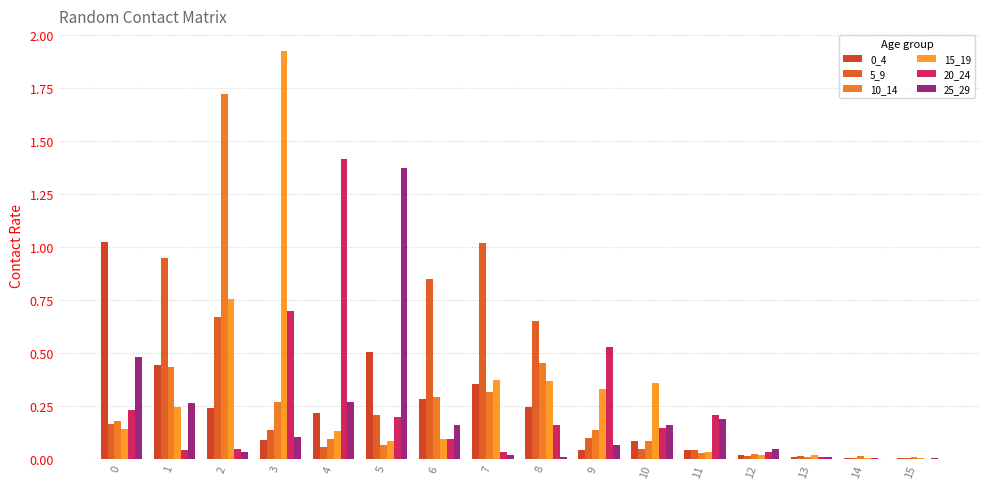

What is the sum of all 20_24 values?

3.9